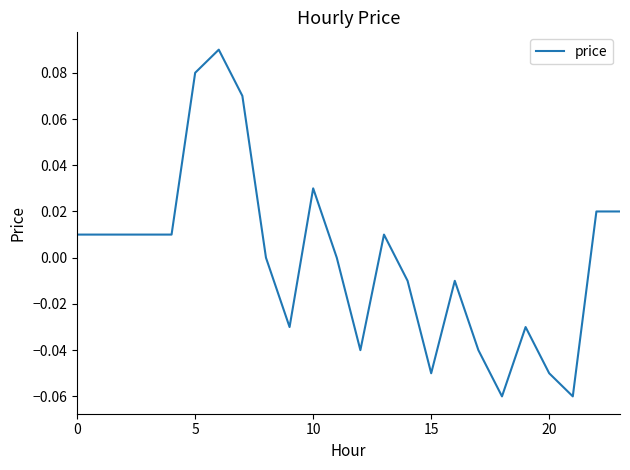

How many lines are shown in the chart?

1